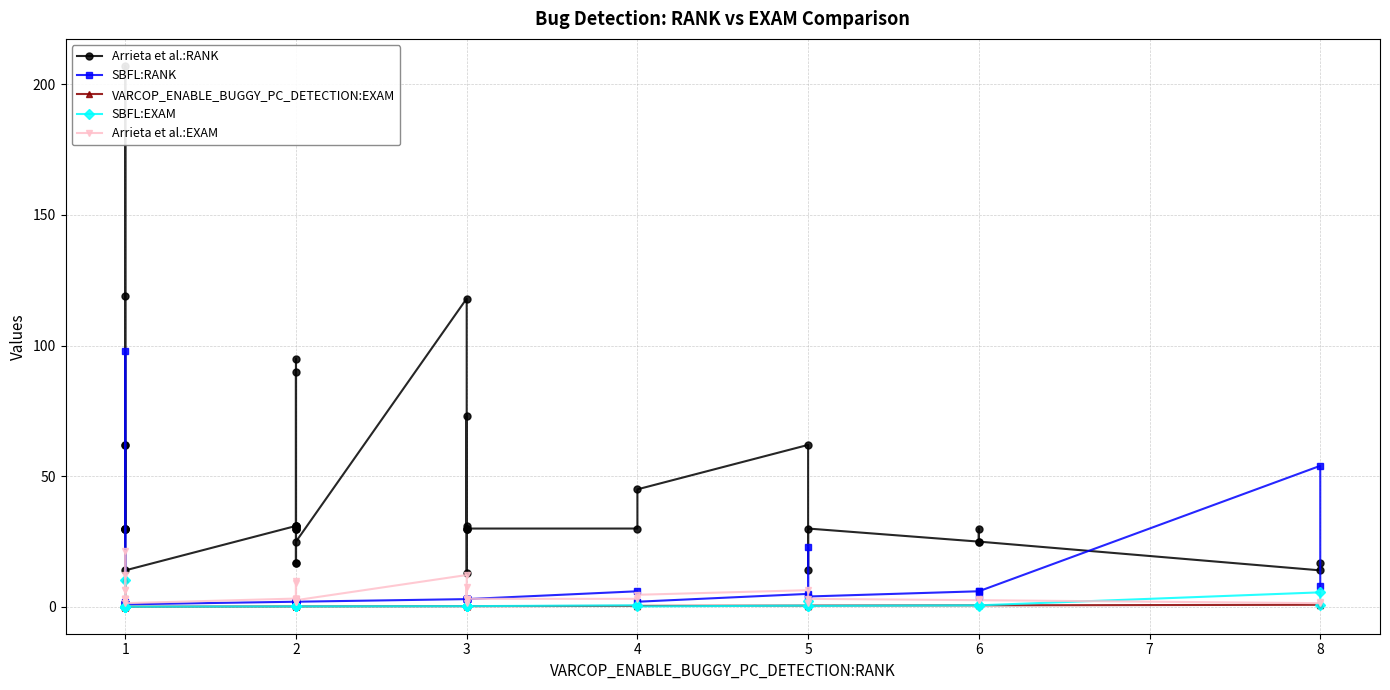

At which category does VARCOP_ENABLE_BUGGY_PC_DETECTION:EXAM reach its first local valley?

13